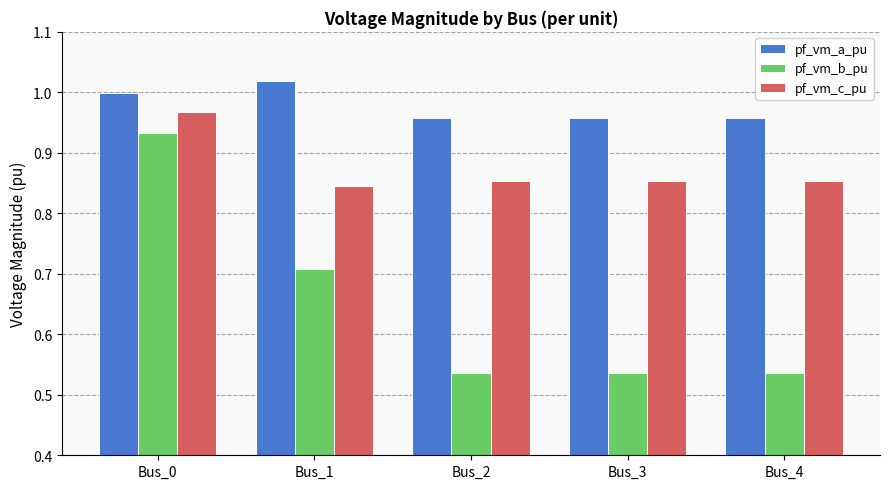

What are all the series names shown in the legend?

pf_vm_a_pu, pf_vm_b_pu, pf_vm_c_pu